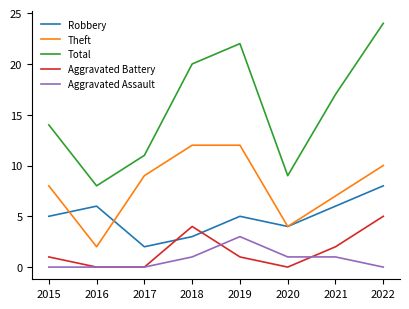

Does the chart display data point markers on the line(s)?

No